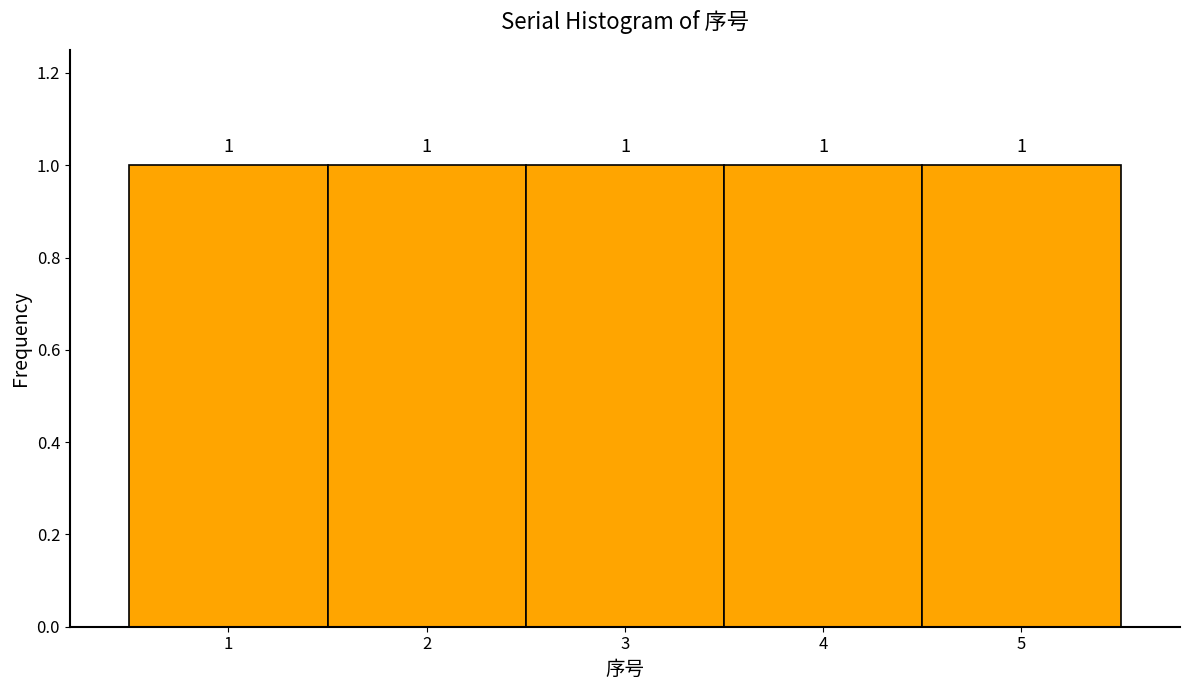

Reading left to right, list every bar in this chart as the range it spans on the x-axis followed by its height.

0.5 to 1.5: 1
1.5 to 2.5: 1
2.5 to 3.5: 1
3.5 to 4.5: 1
4.5 to 5.5: 1